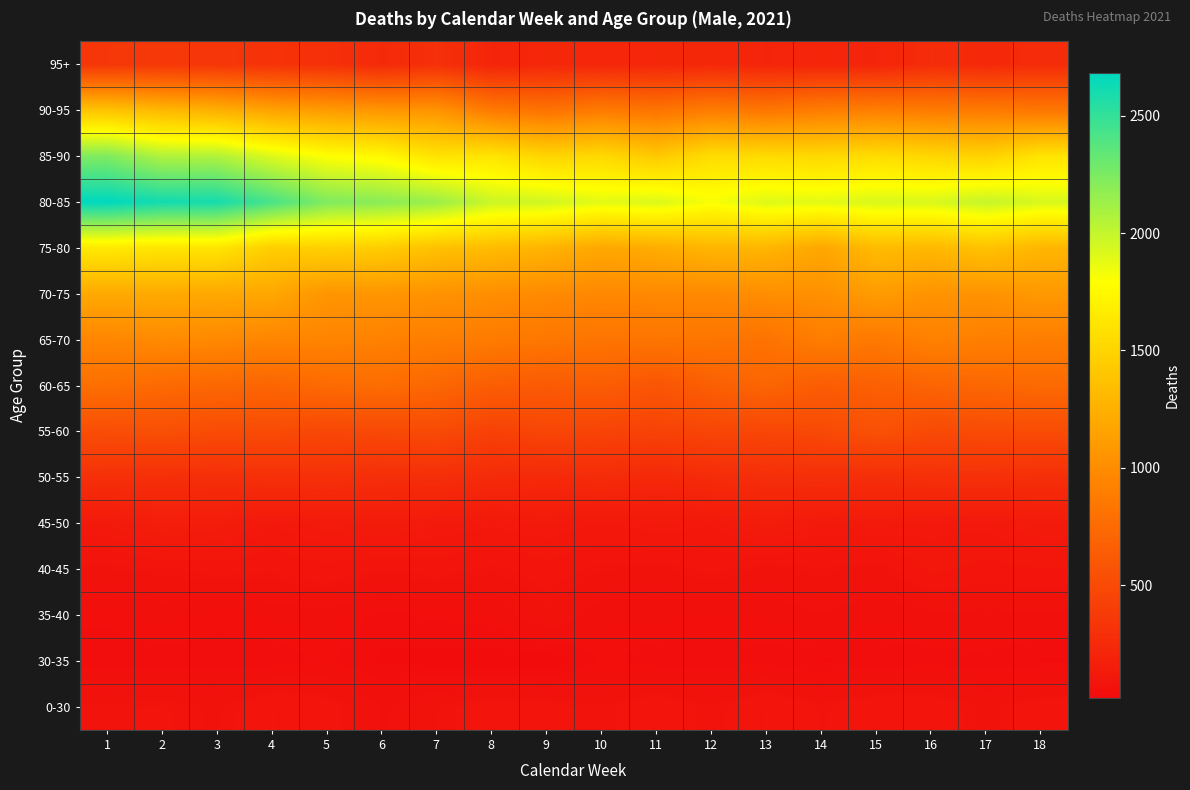

What is the spread (max minus min) of values at 10?

1844